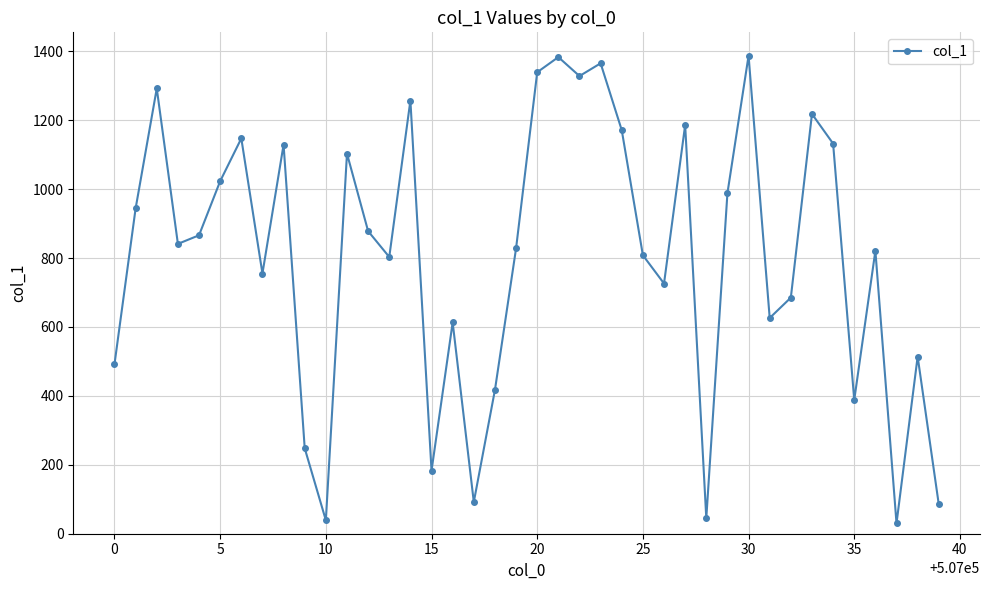

What is the difference between the maximum and second lowest values?

1348